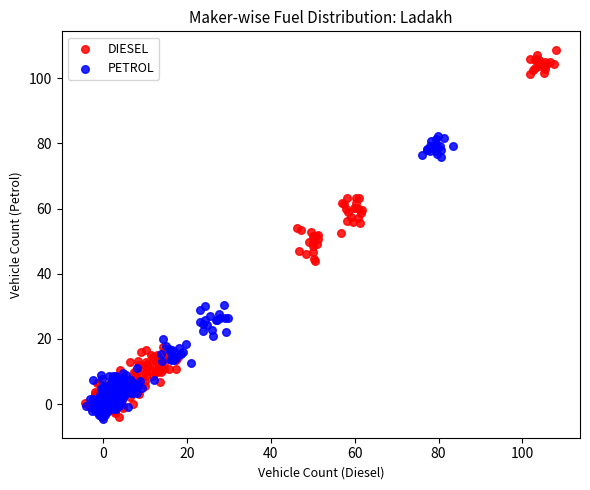

Which series reaches the maximum Y coordinate?

DIESEL